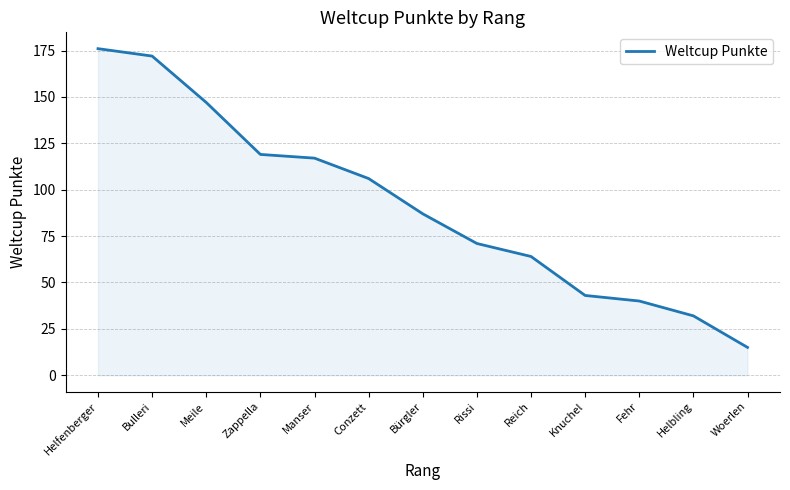

What is the average value?

91